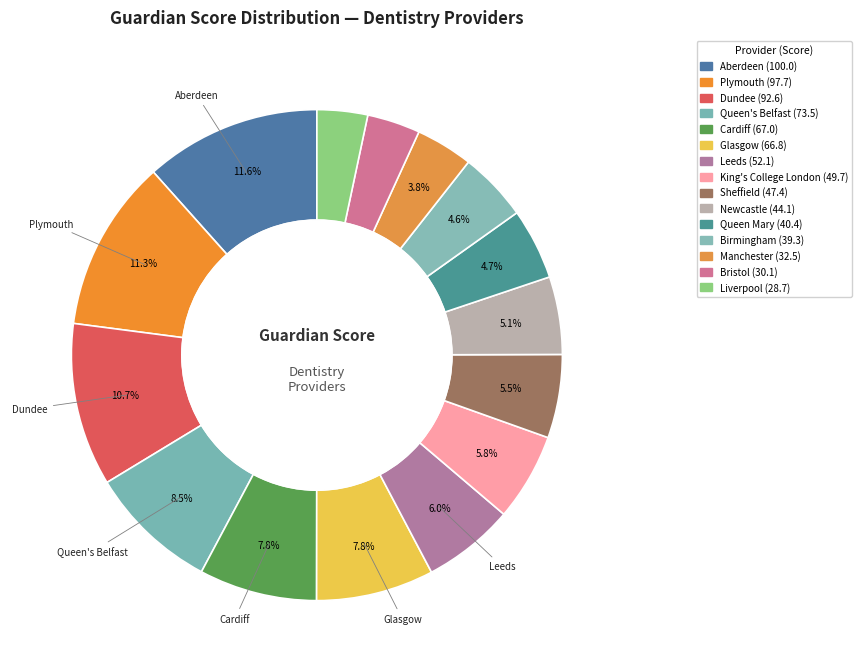

How many segments does this pie chart have?

15